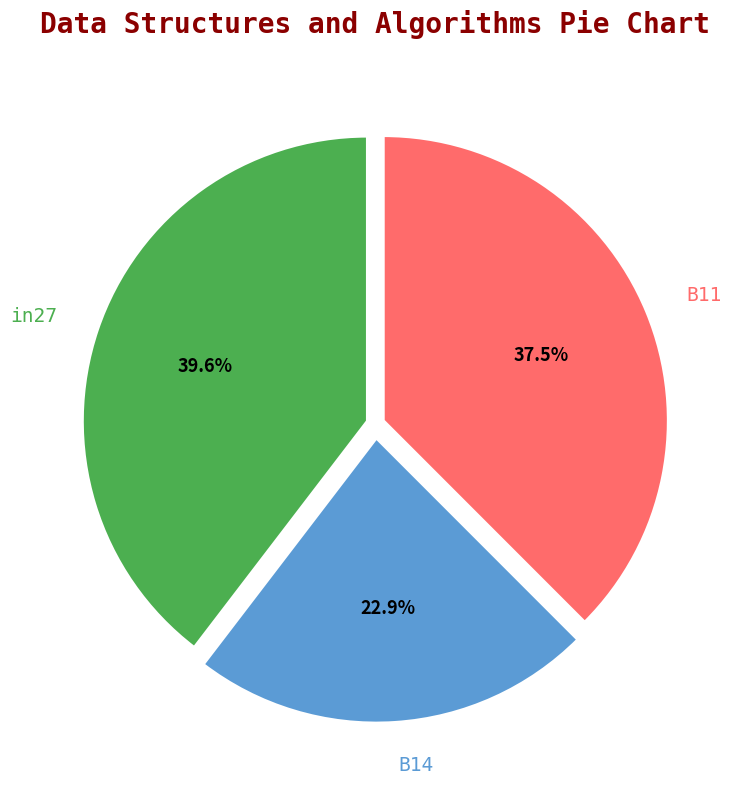

To the nearest percent, what percentage of the pie is B14?

23%